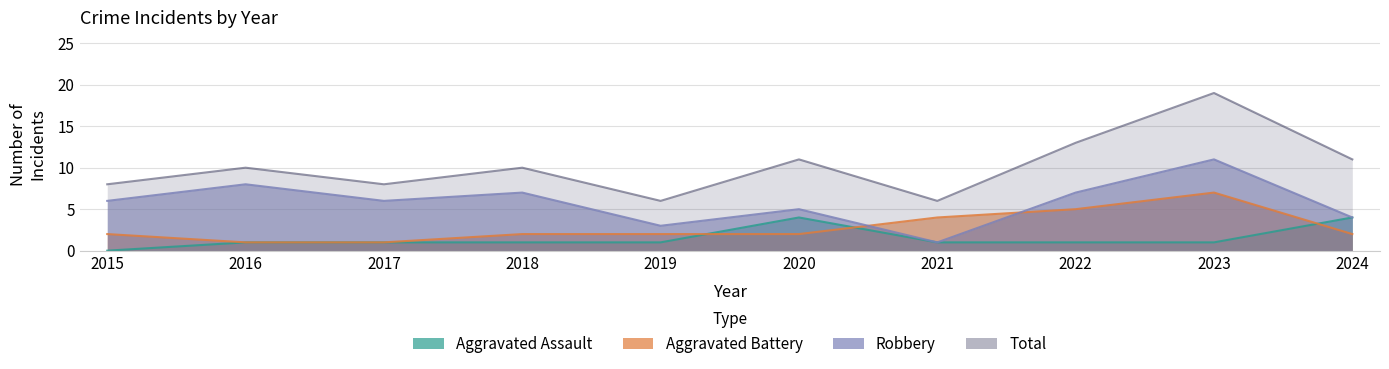

Which category has the highest value in the Aggravated Battery series?

2023